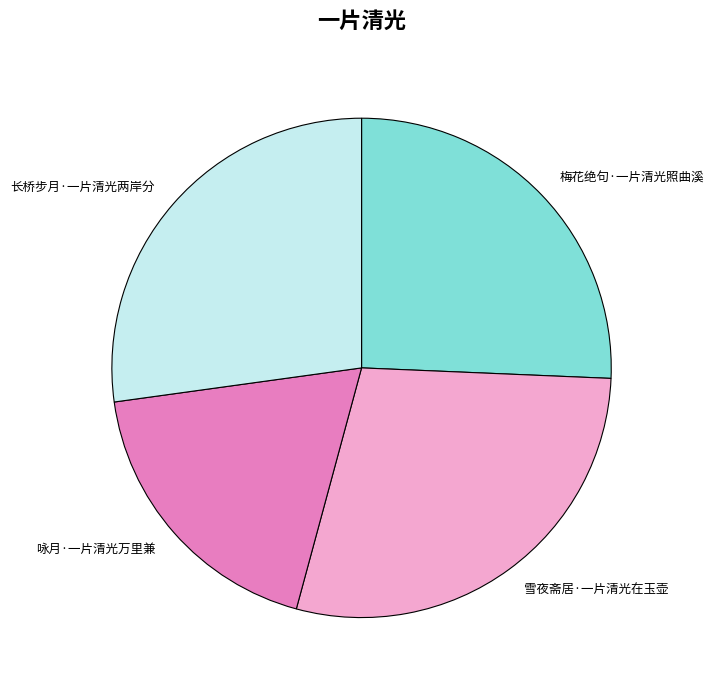

Rank the categories by value from lowest to highest.

咏月·一片清光万里兼, 梅花绝句·一片清光照曲溪, 长桥步月·一片清光两岸分, 雪夜斋居·一片清光在玉壶